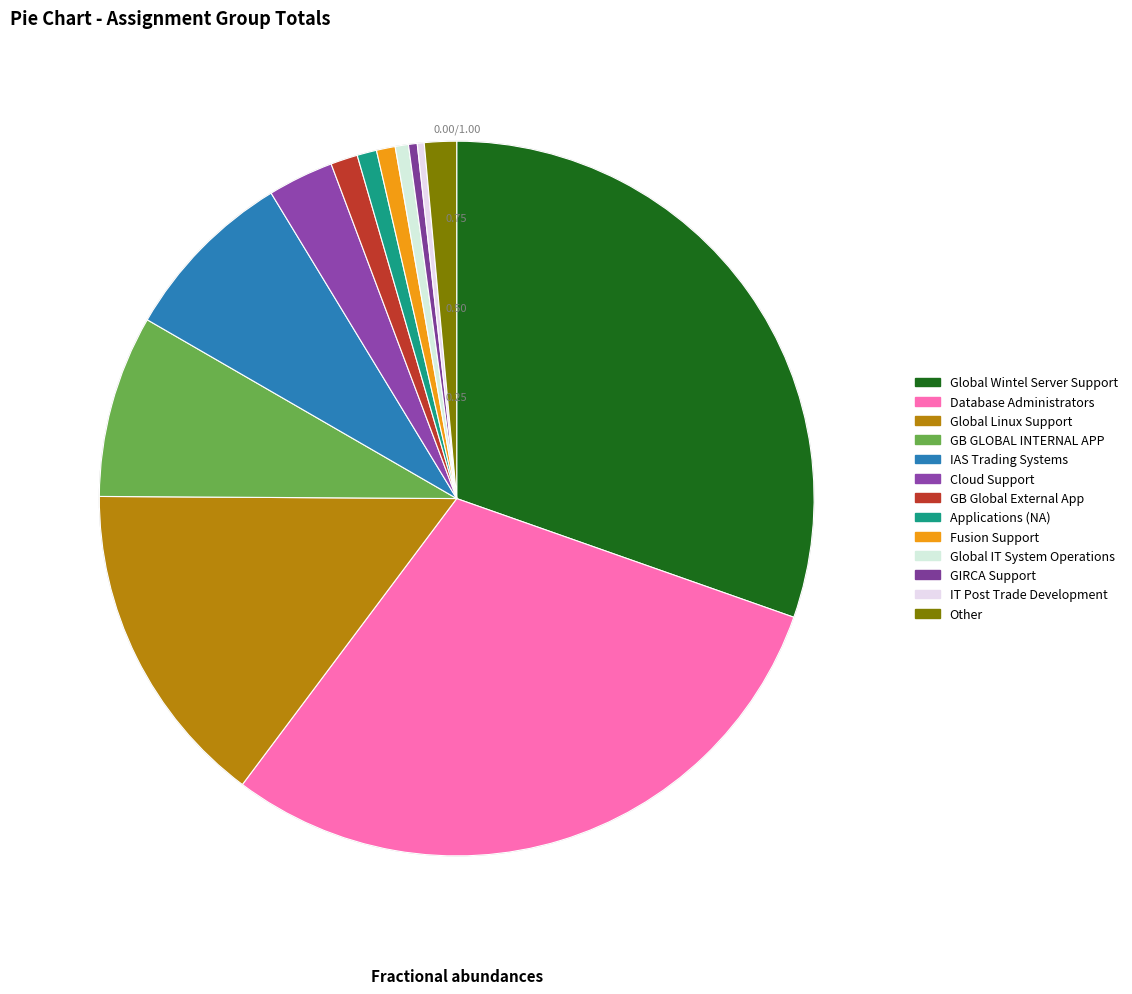

How many slices are in this pie chart?

13